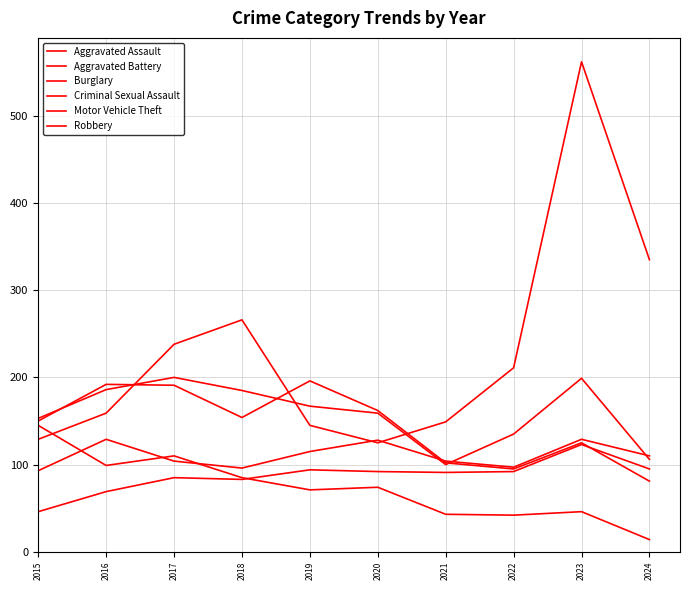

How many lines are shown in the chart?

6